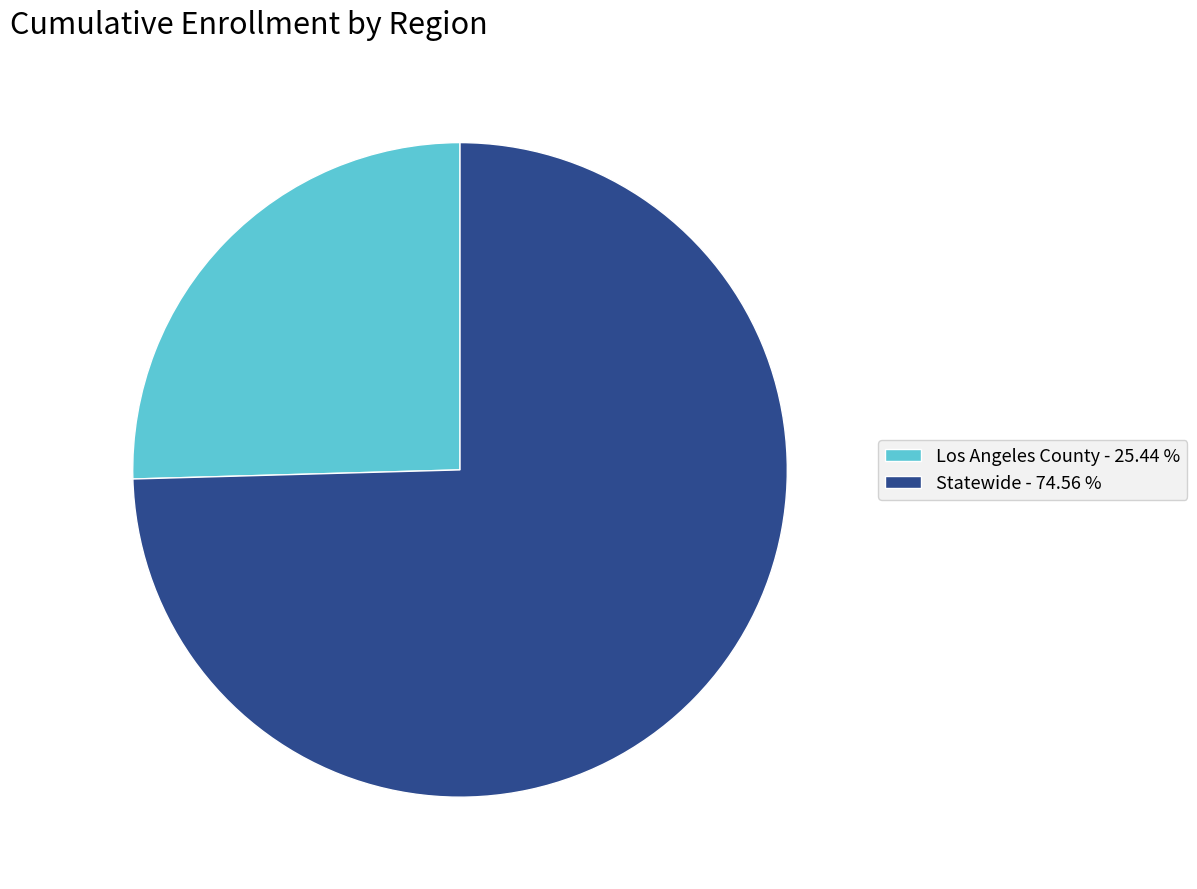

Is it true that Statewide is 83% of the pie?

False